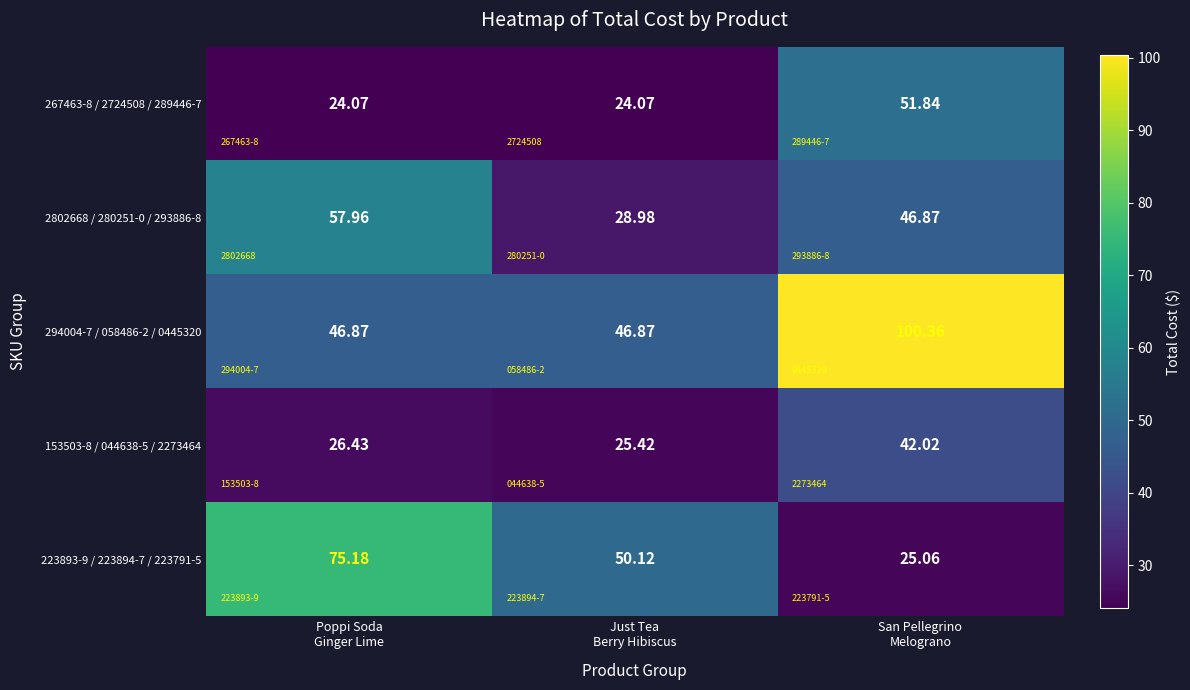

Is it true that 223893-9 / 223894-7 / 223791-5 equals 25.1 at San Pellegrino Melograno?

True